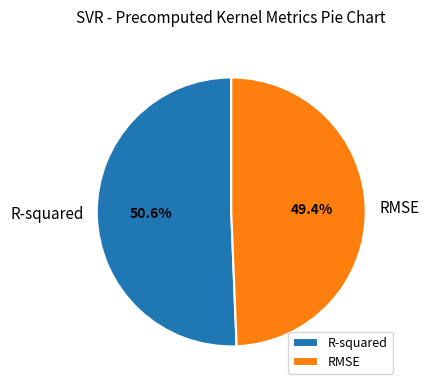

What percentage is the RMSE slice, to the nearest percent?

49%